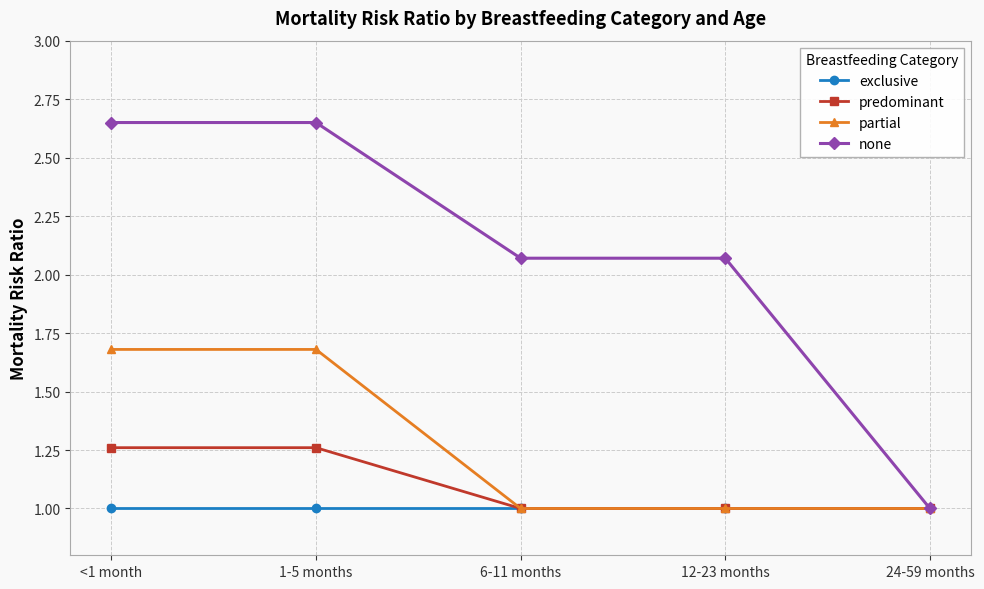

What is the label of the 2nd point from the right?

12-23 months